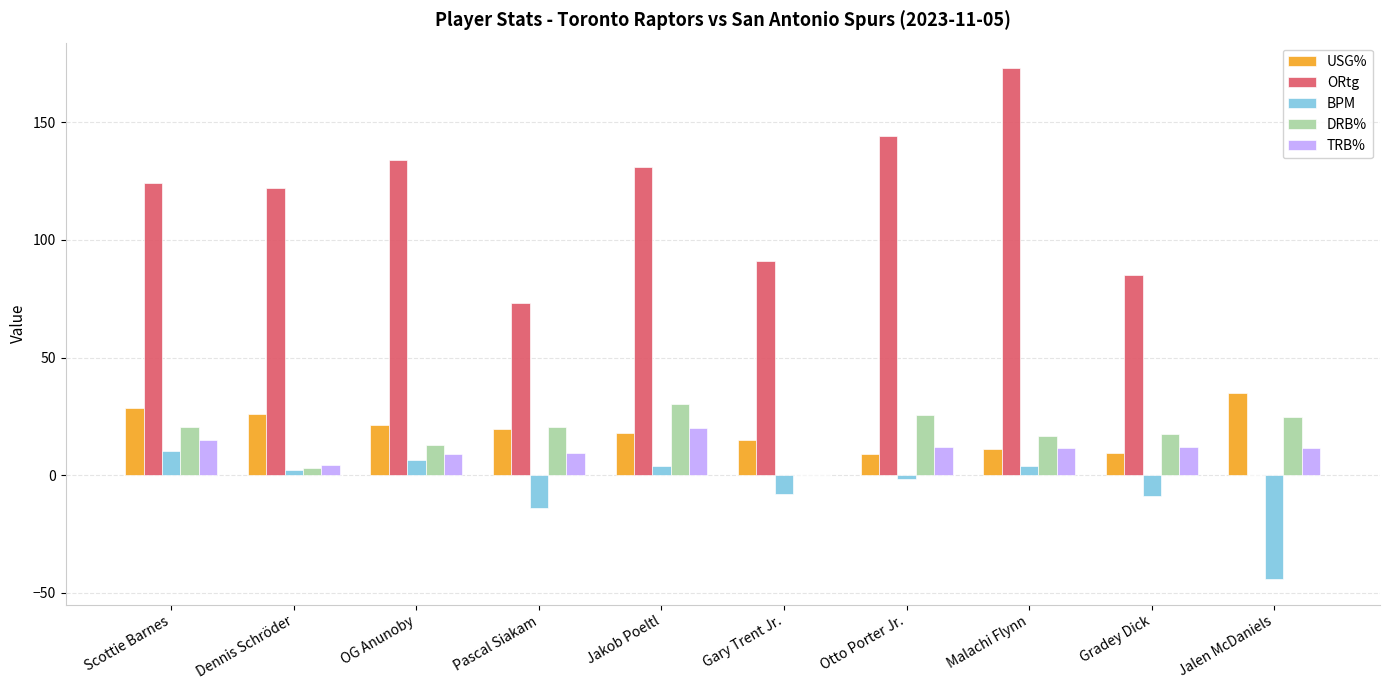

Which series has the largest total across all categories?

ORtg